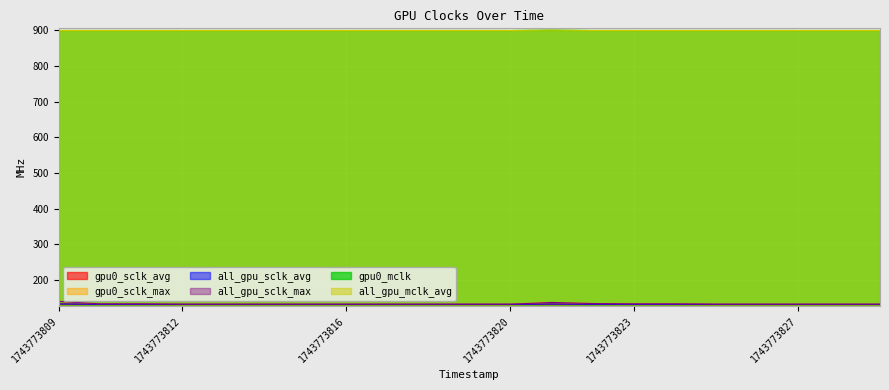

Which series has the largest range (max minus min)?

gpu0_sclk_max